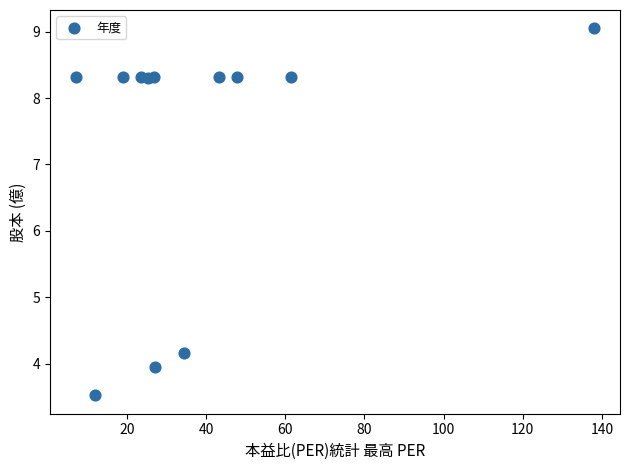

What Y value in the scatter plot is closest to 6?

4.2